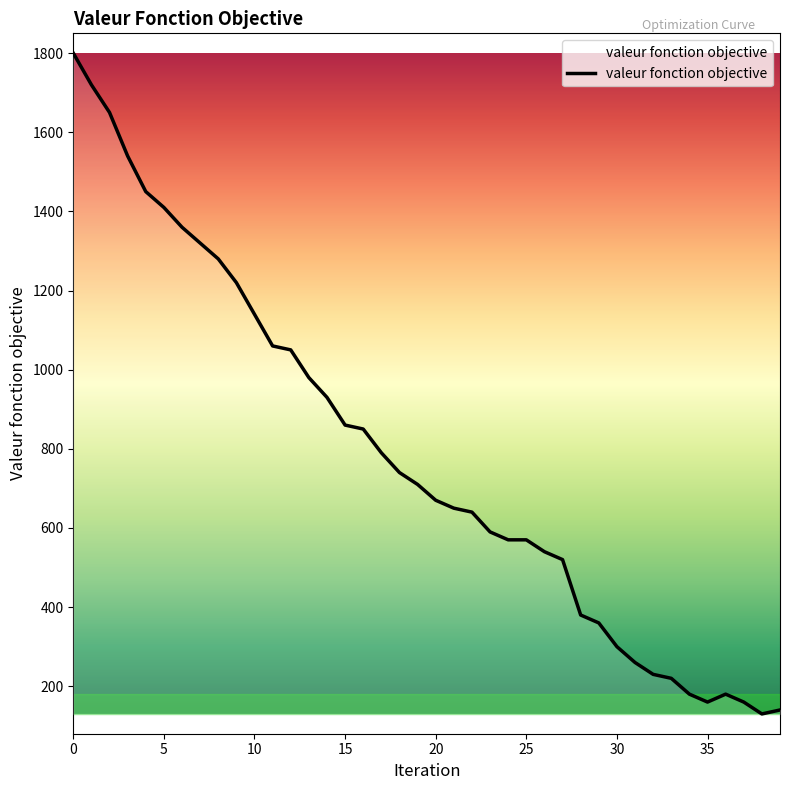

What is the smallest value displayed?

130